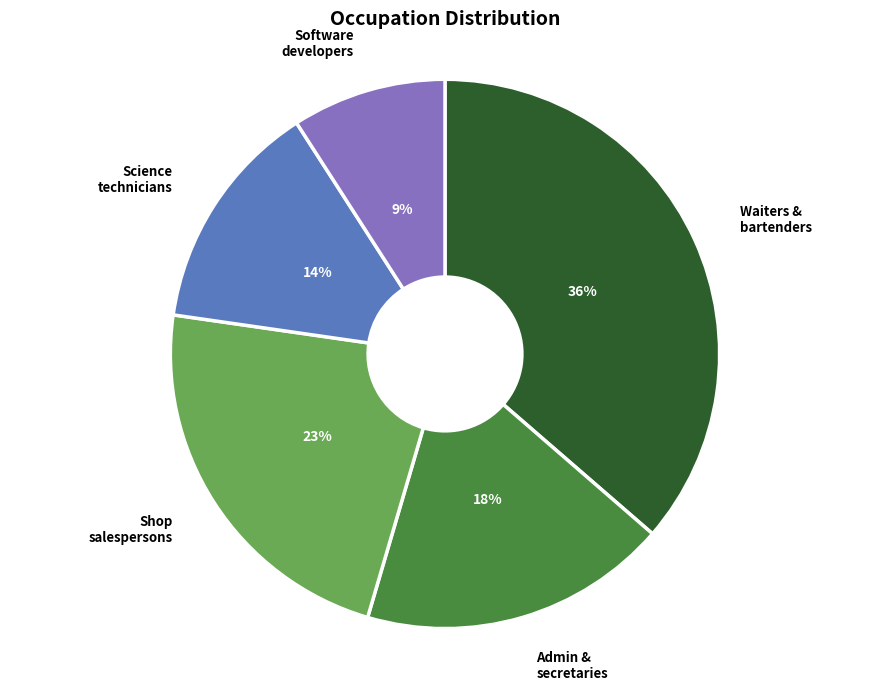

Does any single category account for the majority?

No